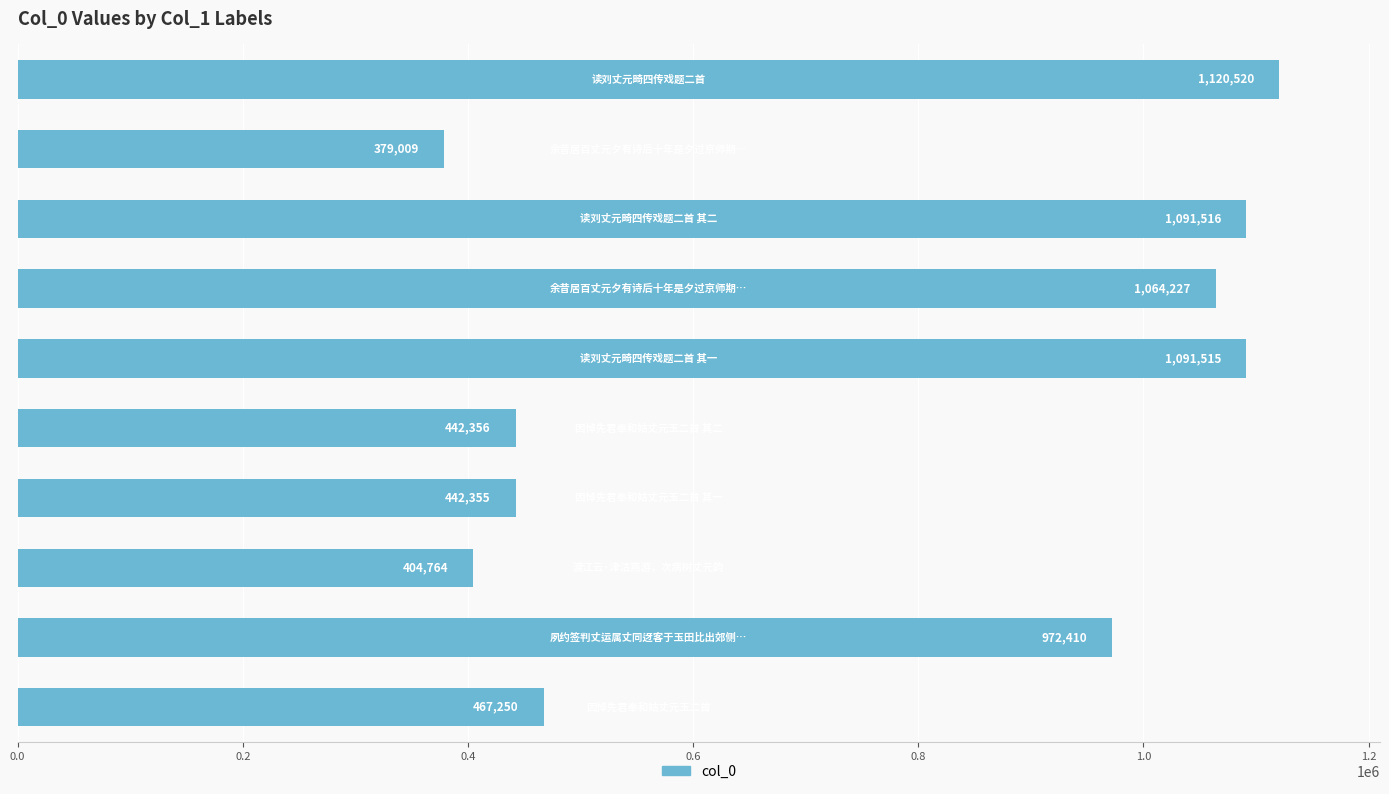

What is the greatest value displayed?

1120520